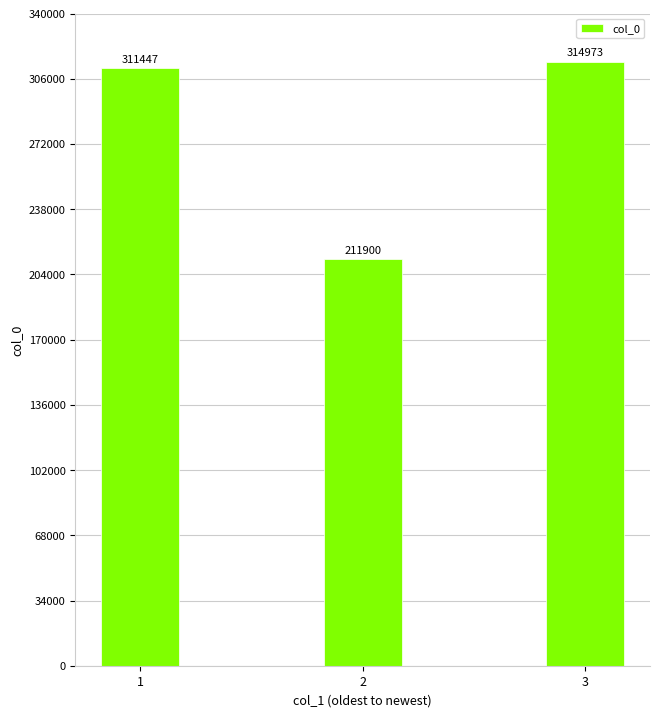

What is the difference between the values at 2 and 1?

99547